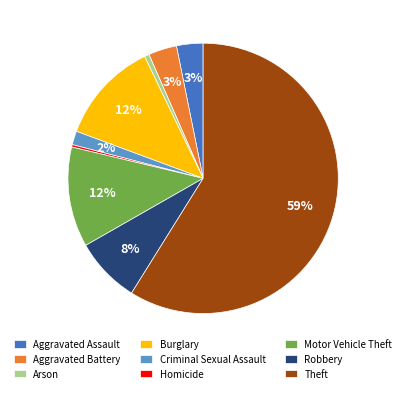

The Arson slice represents 1% of the pie. True or false?

True